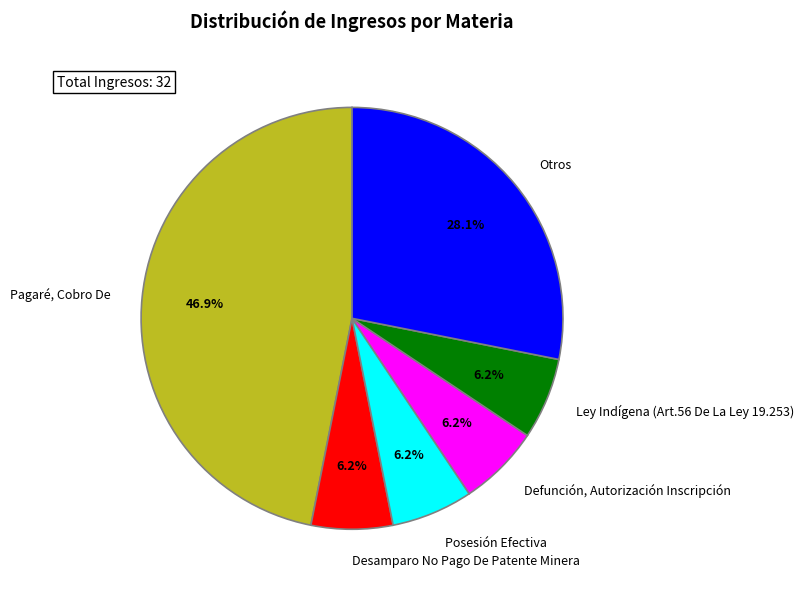

Is it true that Desamparo No Pago De Patente Minera is 1% of the pie?

False